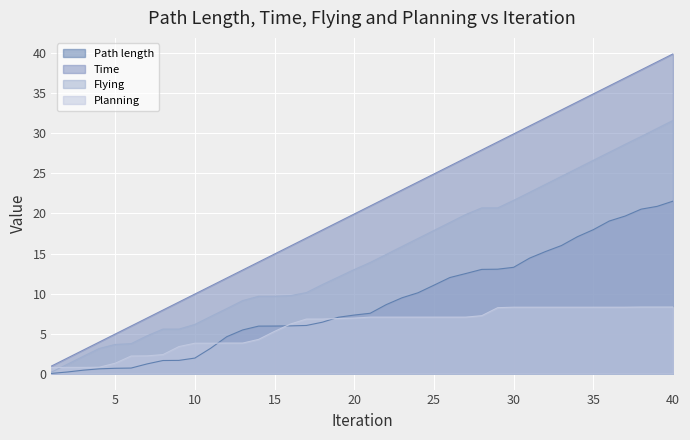

Which series has the largest total across all categories?

Time